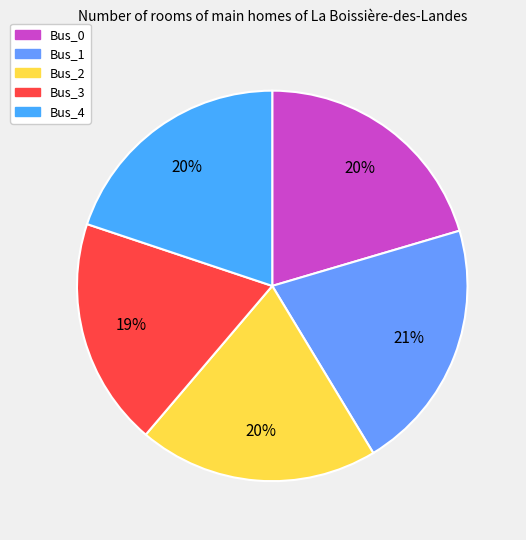

To the nearest percent, what is the difference between the largest and smallest slice percentages?

2%